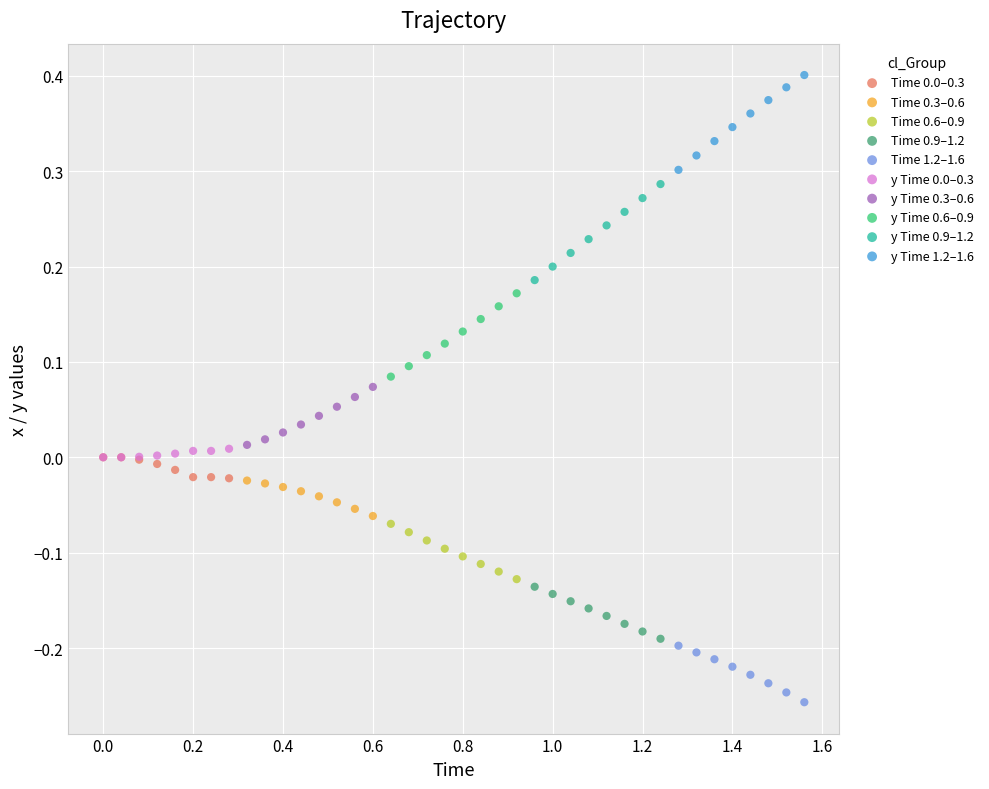

Which series contains the highest Y value?

y Time 1.2–1.6